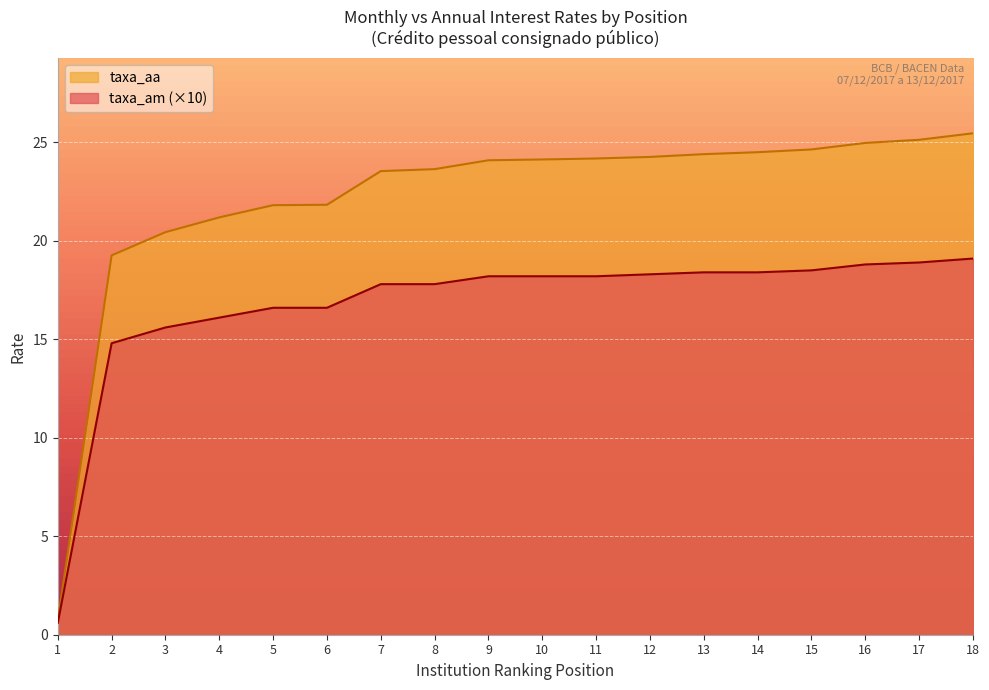

At how many categories does at least one series exceed 15?

17